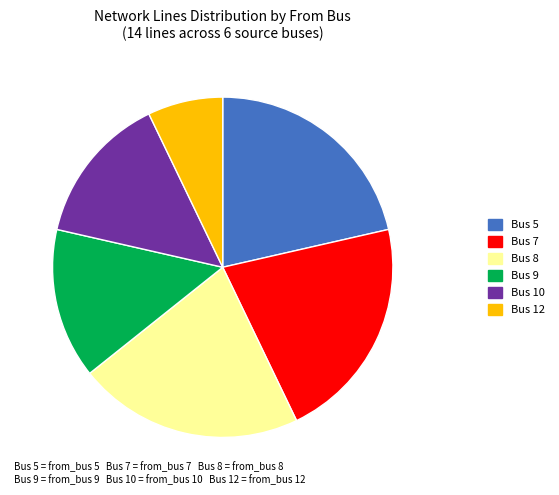

Is the sum of Bus 9 and Bus 5 greater than half?

No